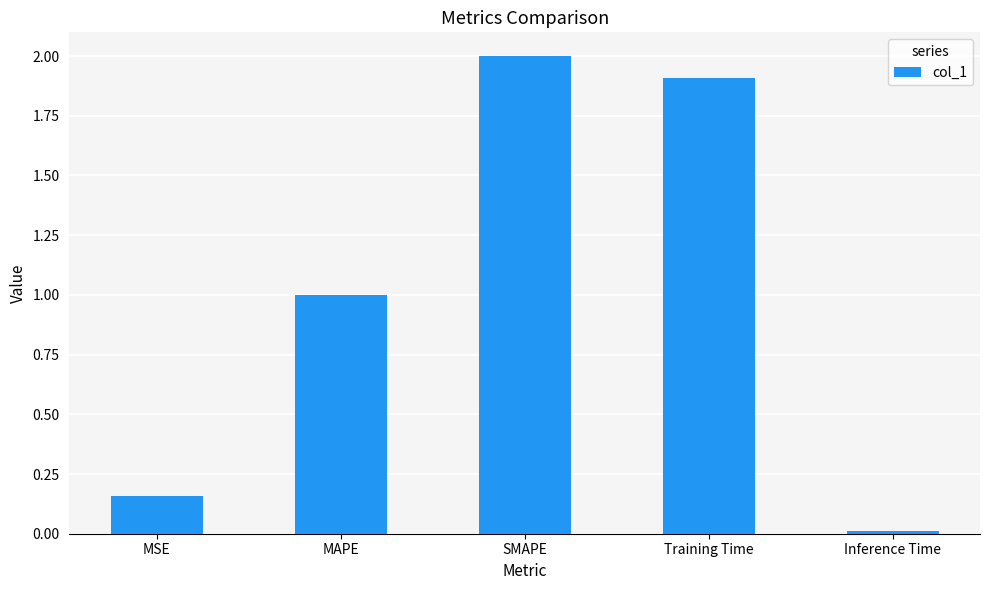

What is the label of the 4th bar from the right?

MAPE